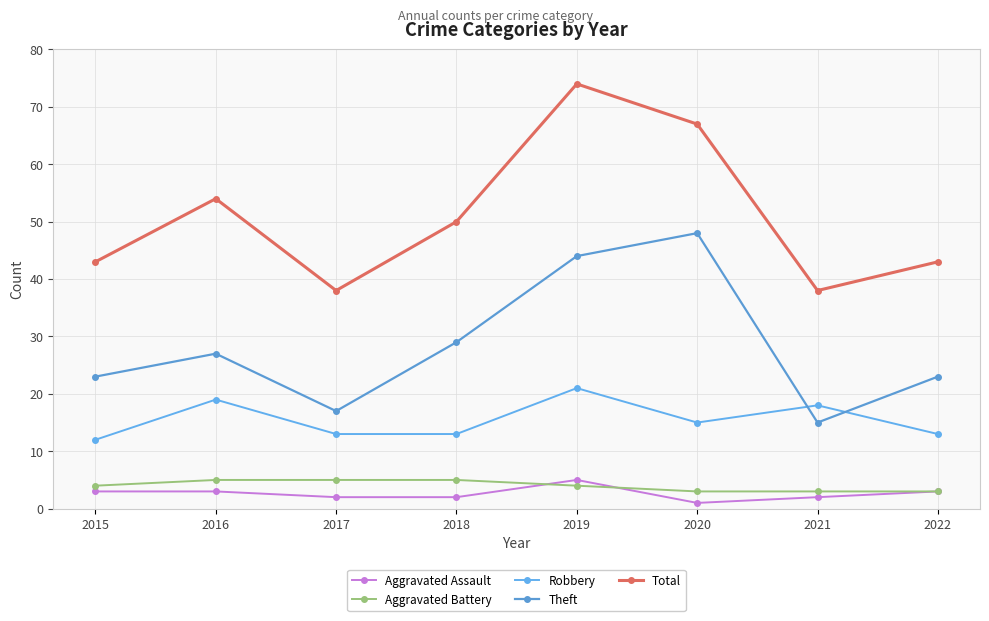

True or false: Robbery and Aggravated Assault cross at least once.

False